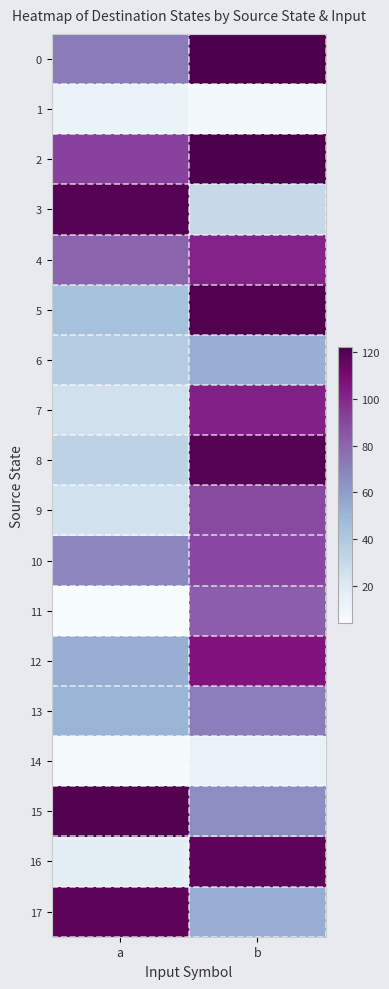

Rank the series by their maximum value, from lowest to highest.

1, 14, 6, 13, 11, 9, 10, 4, 7, 12, 16, 17, 3, 8, 15, 5, 0, 2